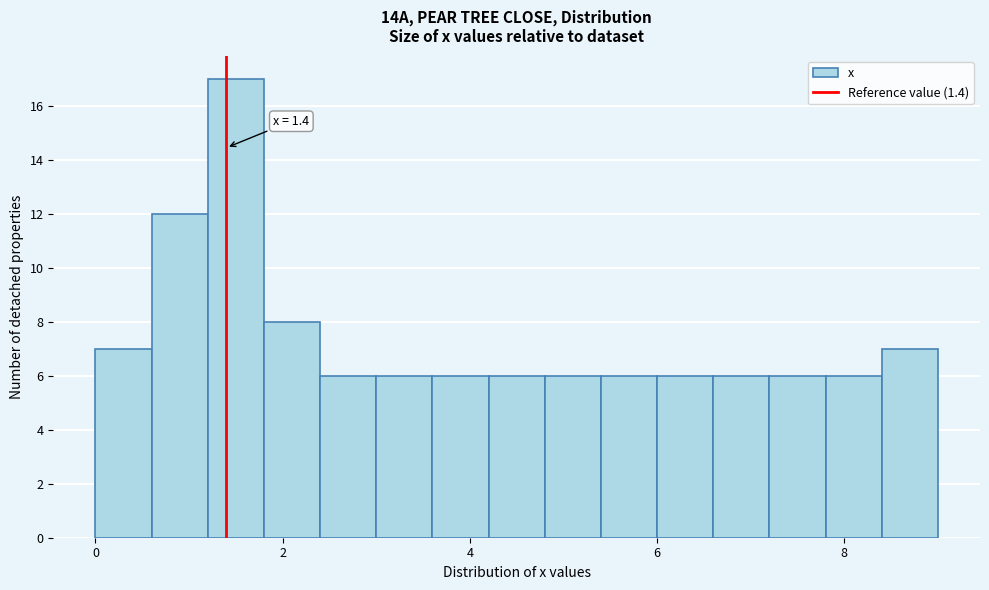

Read against the x-axis, roughly where is the centre of the tallest bar?

1.6